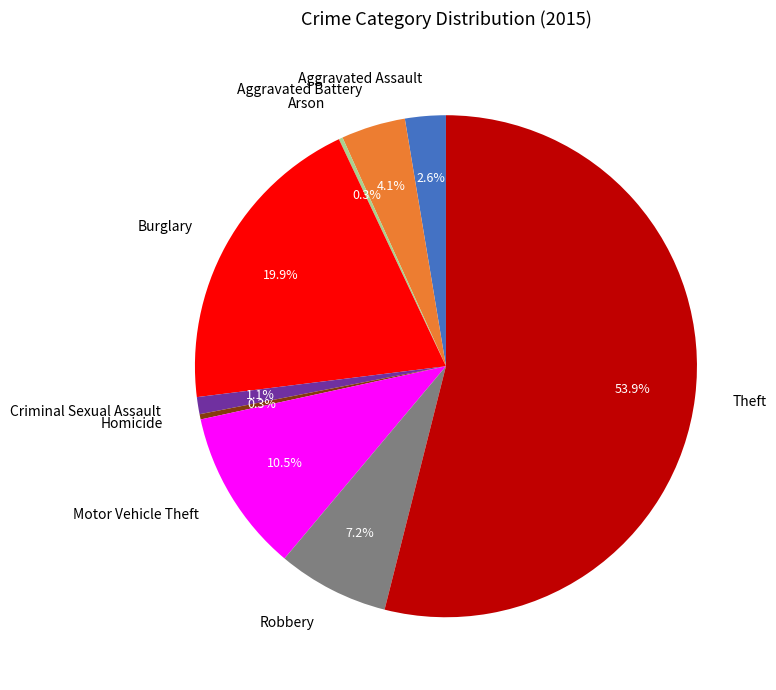

Does Theft represent more than half of the total?

Yes